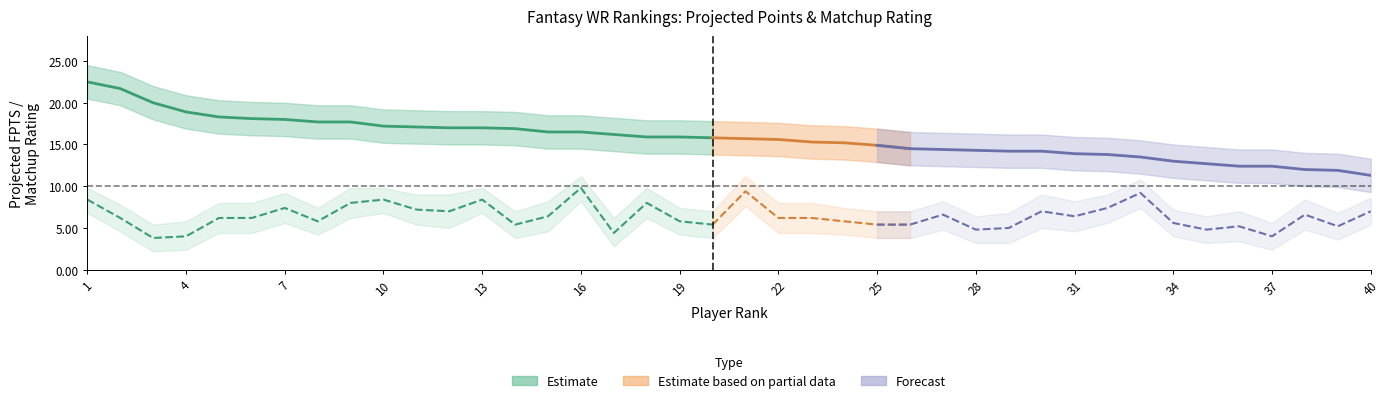

Reading right to left, transcribe all the data shown in this chart.

PROJ. FPTS: 11.3	11.9	12.0	12.4	12.4	12.7	13.0	13.5	13.8	13.9	14.2	14.2	14.3	14.4	14.5	14.9	15.2	15.3	15.6	15.7	15.8	15.9	15.9	16.2	16.5	16.5	16.9	17.0	17.0	17.1	17.2	17.7	17.7	18.0	18.1	18.3	18.9	20.0	21.7	22.5
MATCHUP RATING: 7.0	5.2	6.6	4.0	5.2	4.8	5.6	9.2	7.4	6.4	7.0	5.0	4.8	6.6	5.4	5.4	5.8	6.2	6.2	9.4	5.4	5.8	8.0	4.4	9.8	6.4	5.4	8.4	7.0	7.2	8.4	8.0	5.8	7.4	6.2	6.2	4.0	3.8	6.2	8.4